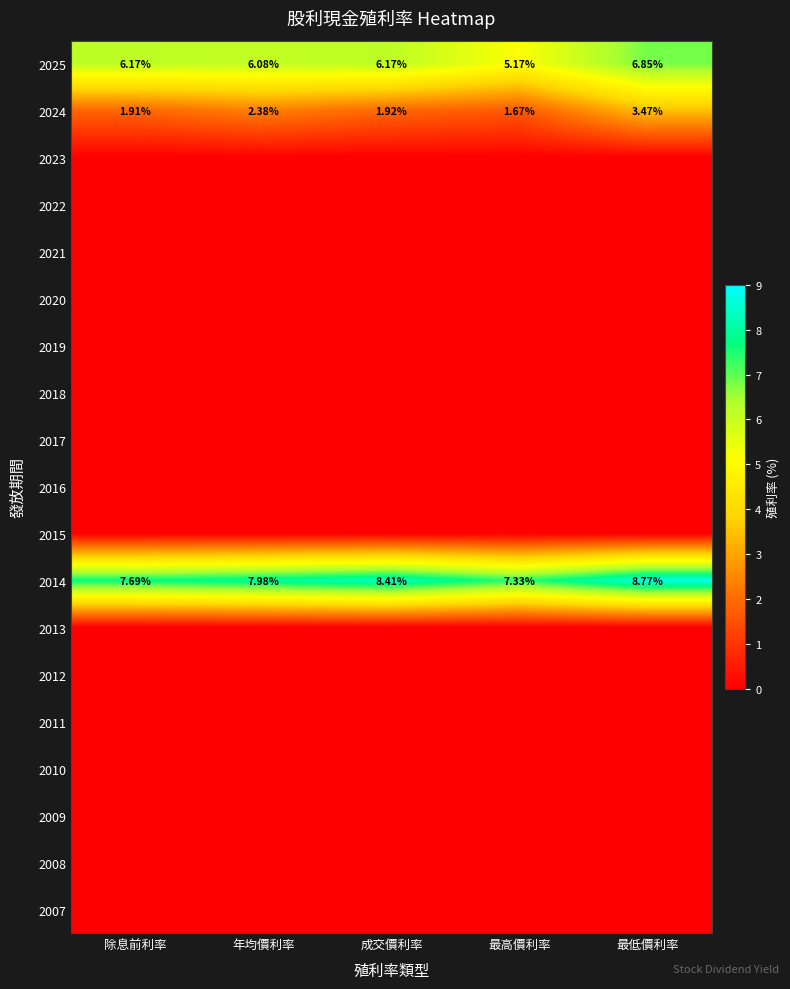

Is it true that 2010 equals 0.0 at 年均價利率?

True